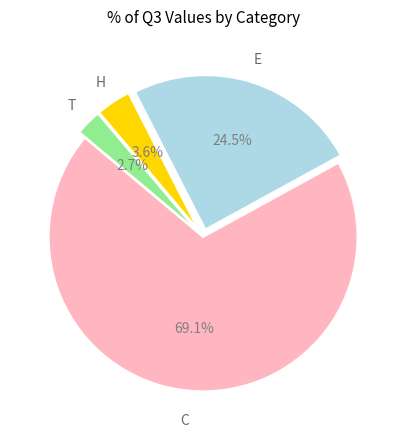

How many slices are in this pie chart?

4